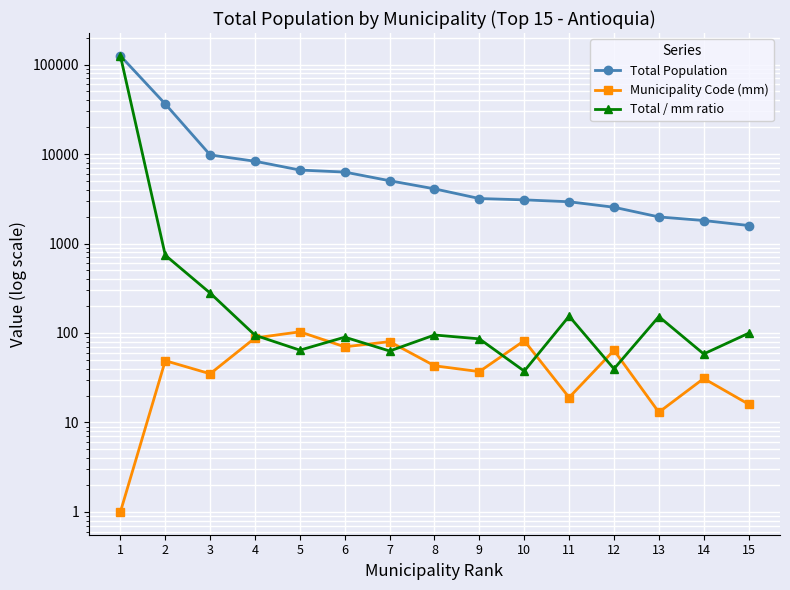

Where does the Total / mm ratio series first go above 94?

1